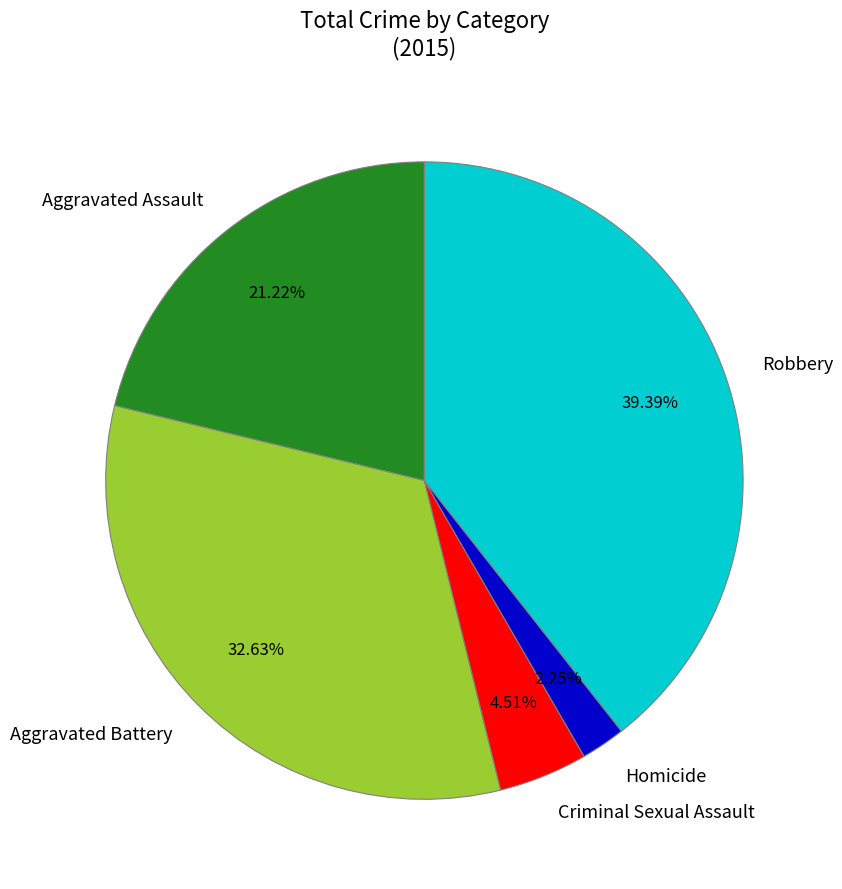

Rank the categories by value from lowest to highest.

Homicide, Criminal Sexual Assault, Aggravated Assault, Aggravated Battery, Robbery